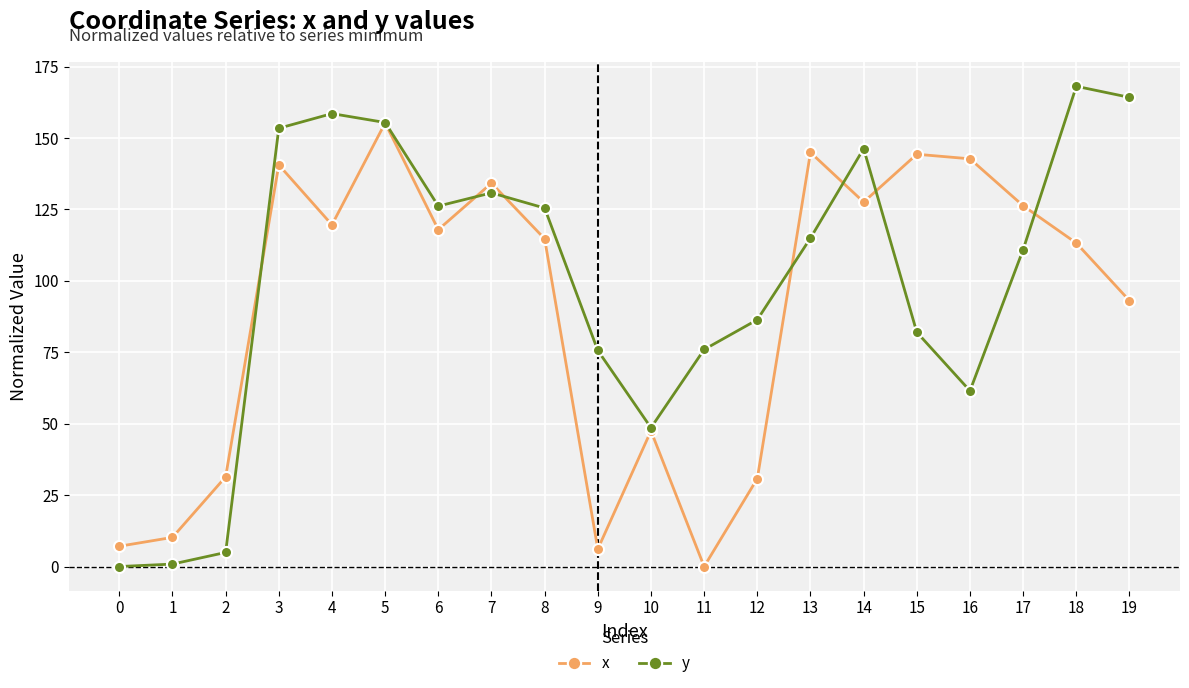

What is the value of the y point at the 6th from the left?

155.4